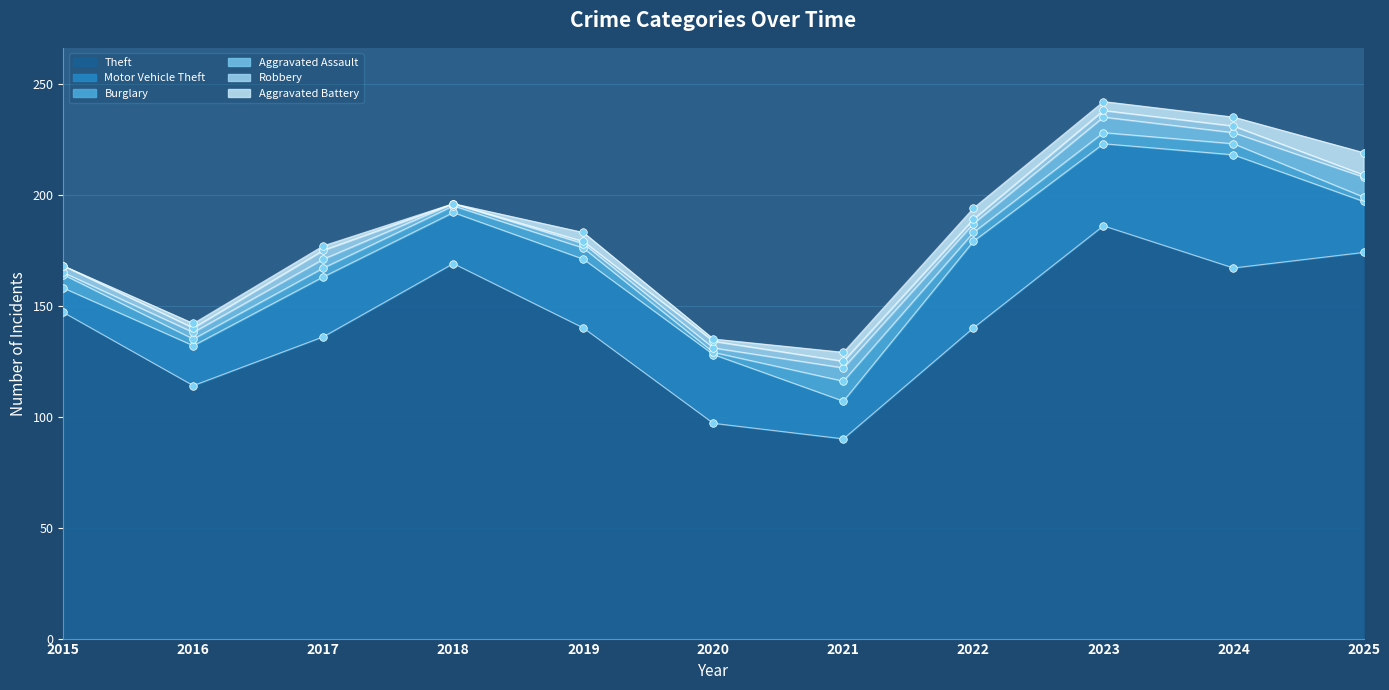

Is the value of Aggravated Assault at 2020 greater than the value of Robbery at 2022?

No